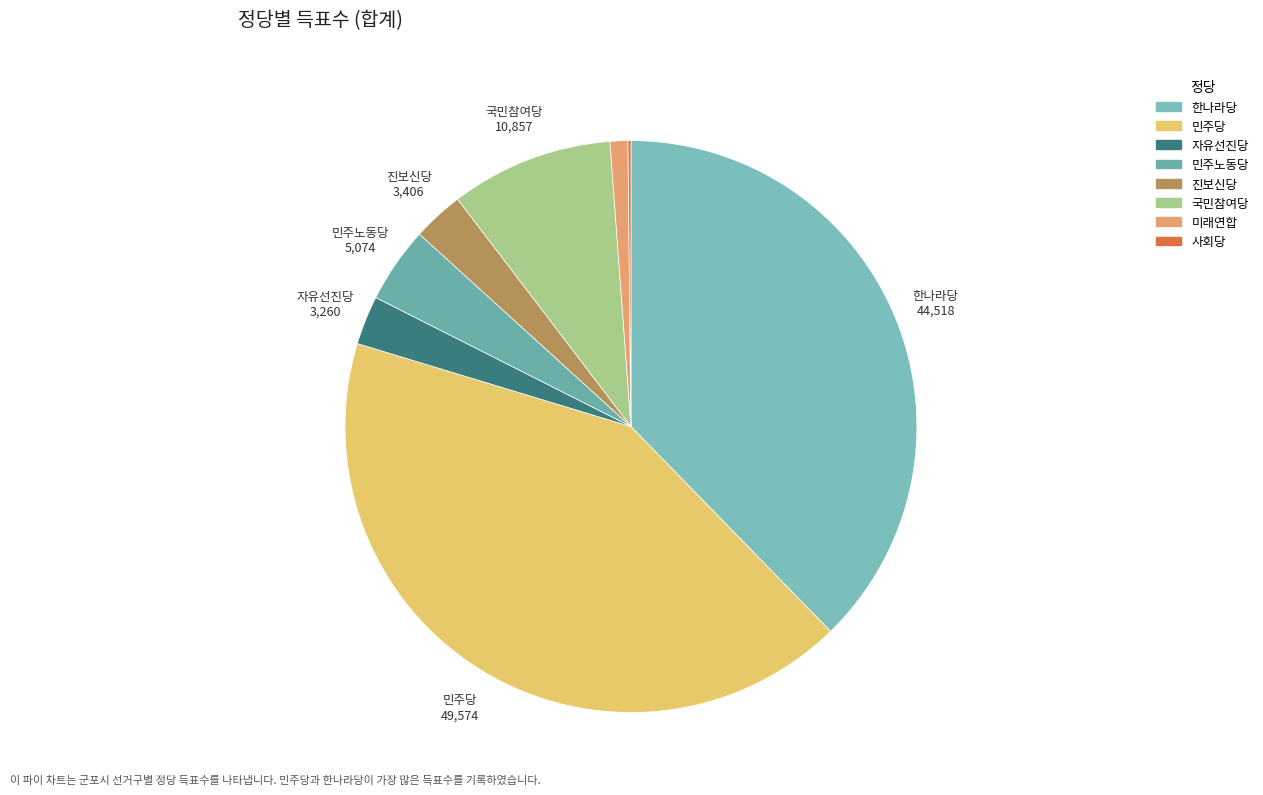

Is there a majority slice in this chart?

No